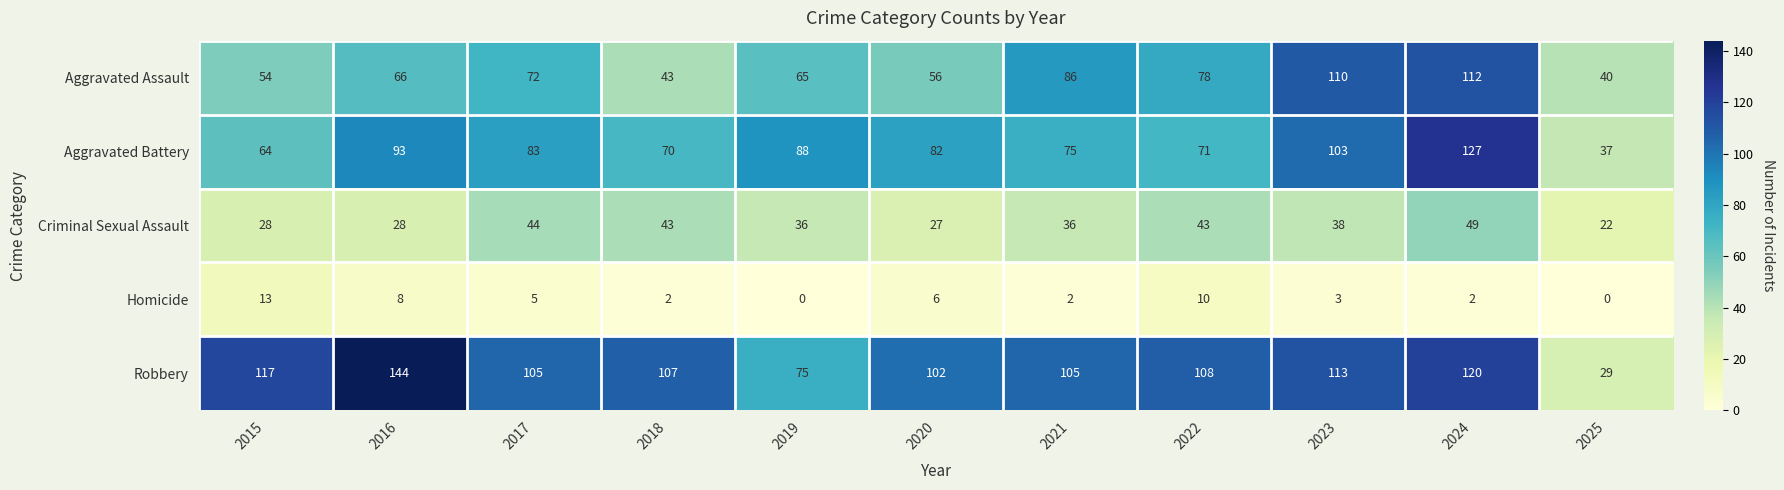

How many categories are shown in the chart?

11